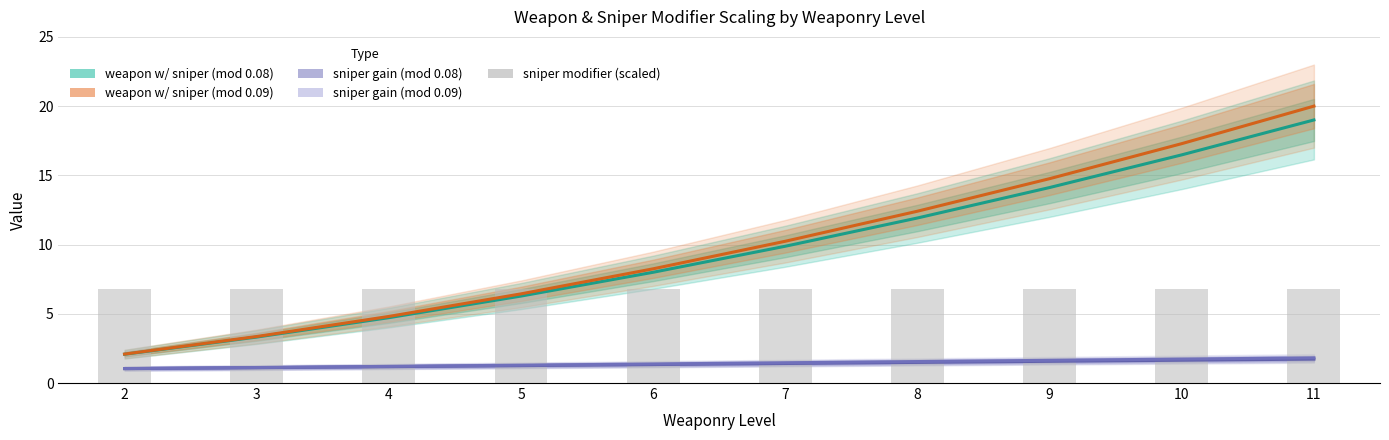

Does the chart contain stacked bars?

No